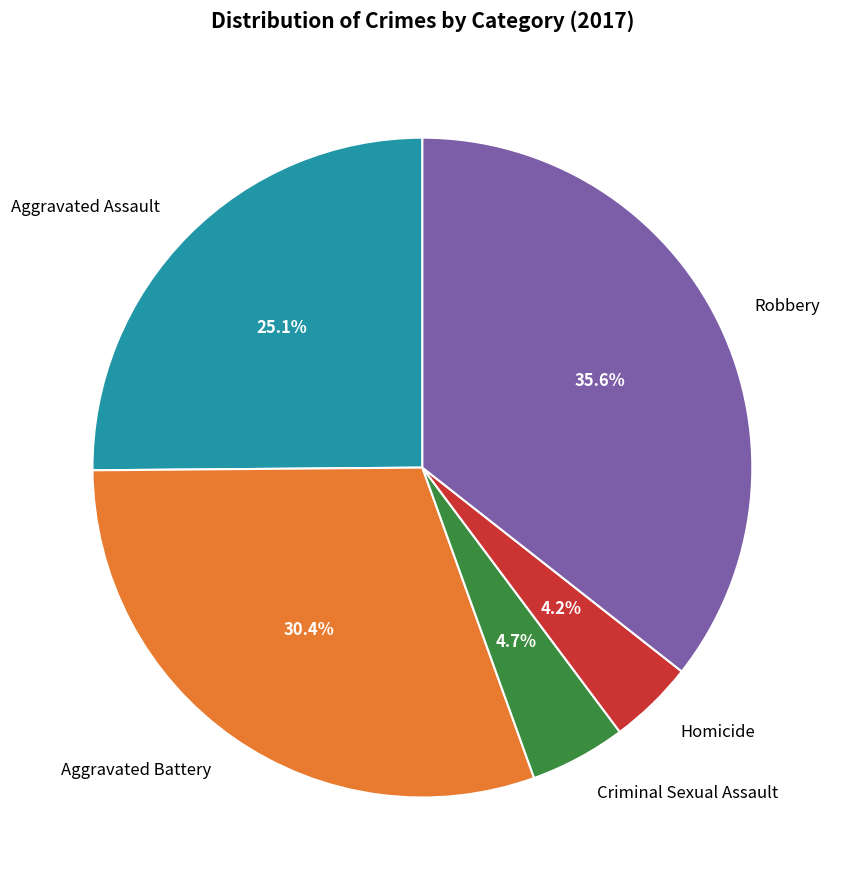

True or false: Criminal Sexual Assault accounts for 5% of the total.

True